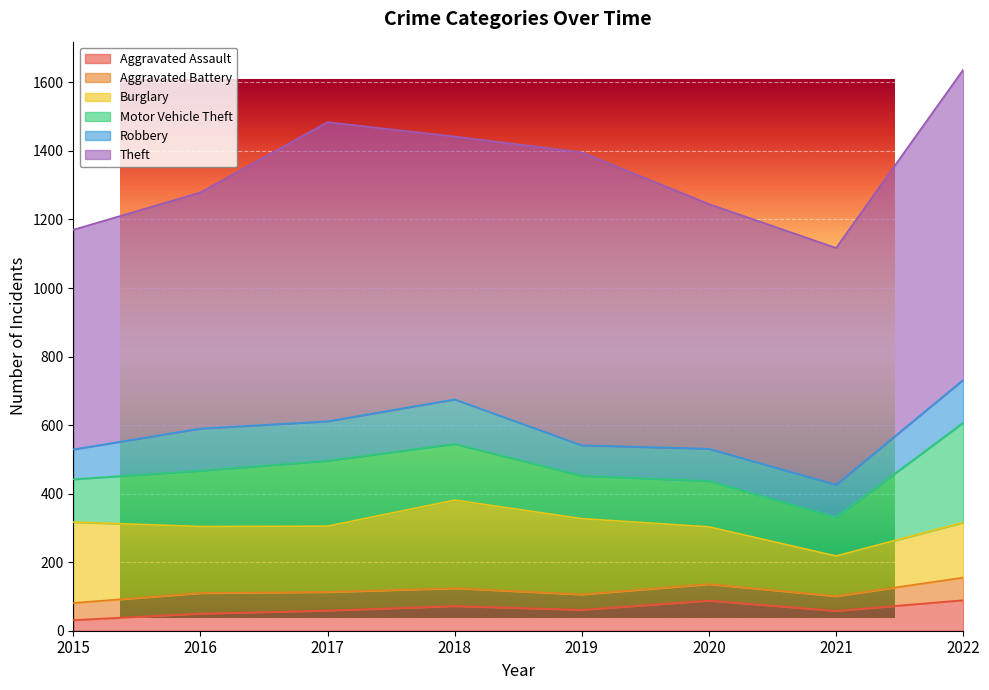

Where is Theft nearest to the value 773?

2018